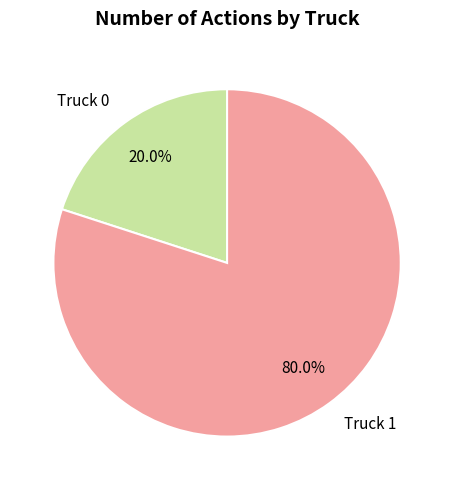

True or false: Truck 1 accounts for 80% of the total.

True